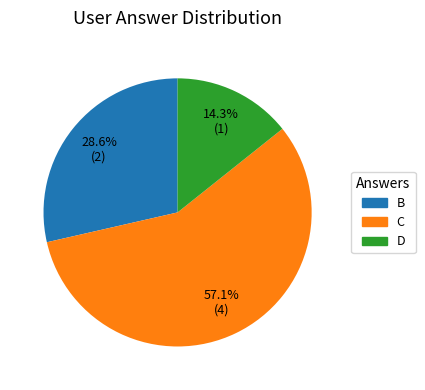

To the nearest percent, what is the difference between the largest and smallest slice percentages?

43%